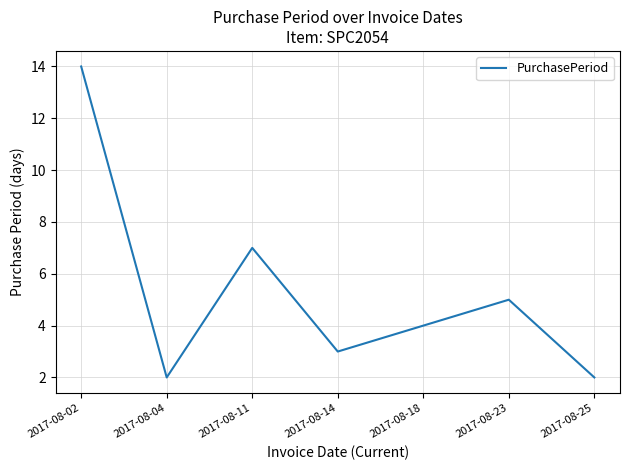

What is the change in value from 2017-08-14 to 2017-08-23?

+2